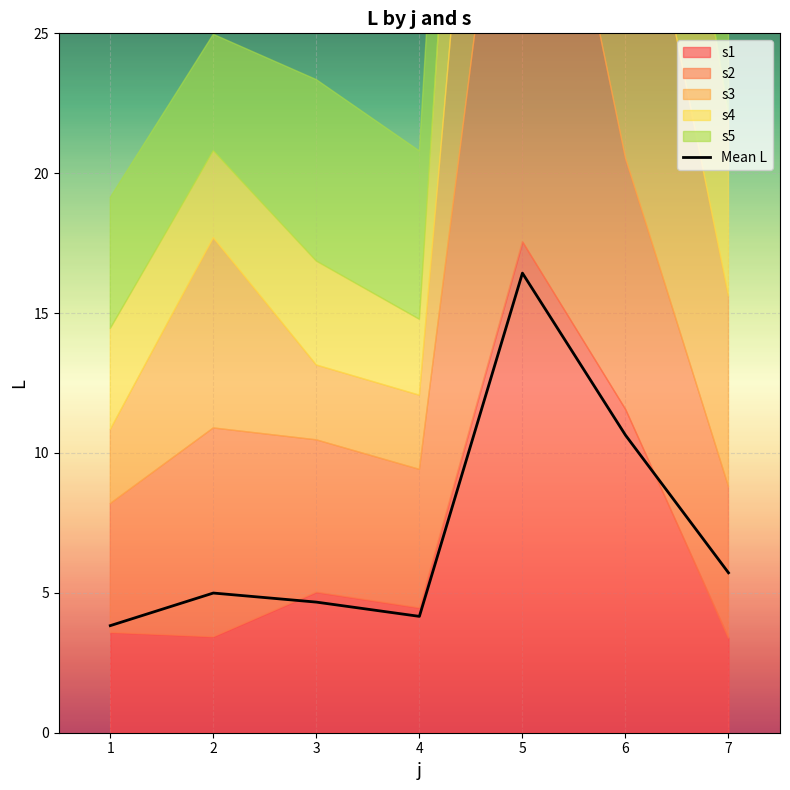

Reading right to left, what are all the values shown in this chart?

5.7	10.6	16.4	4.2	4.7	5.0	3.8